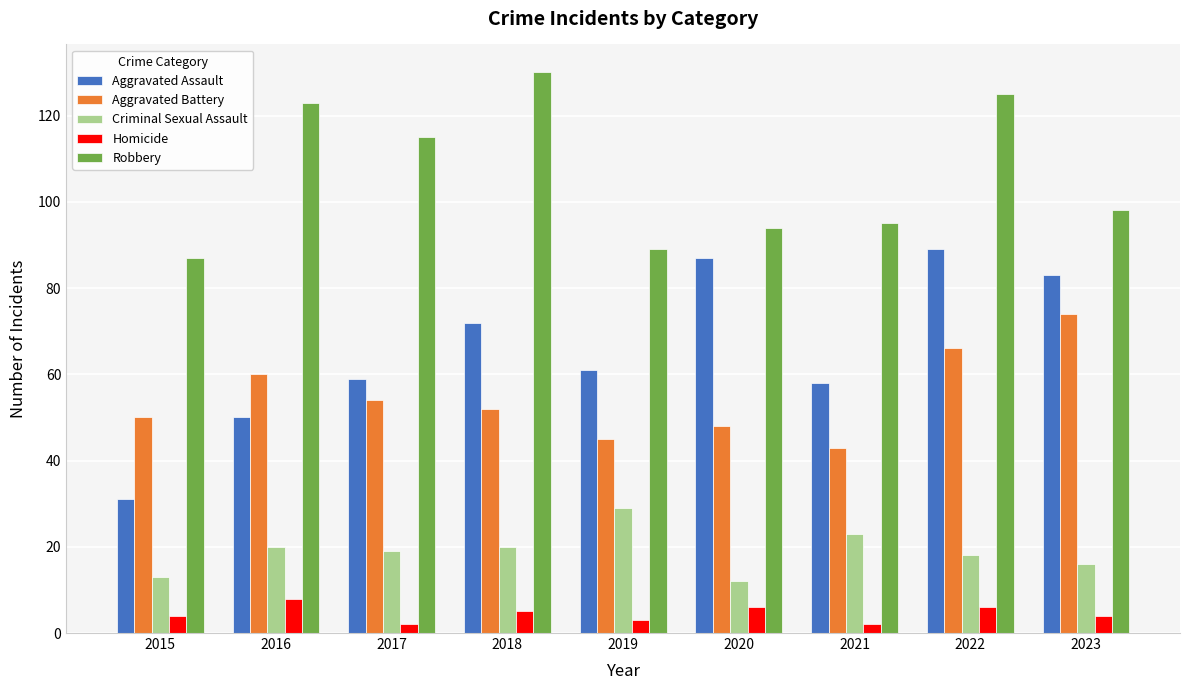

Is the value of Criminal Sexual Assault at 2017 greater than the value of Homicide at 2021?

Yes